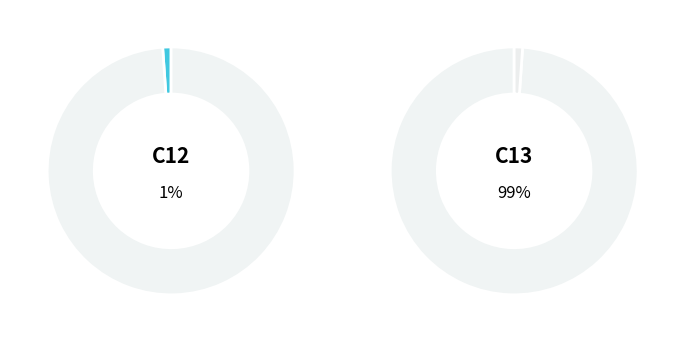

Which category has the smallest portion of the pie?

c12